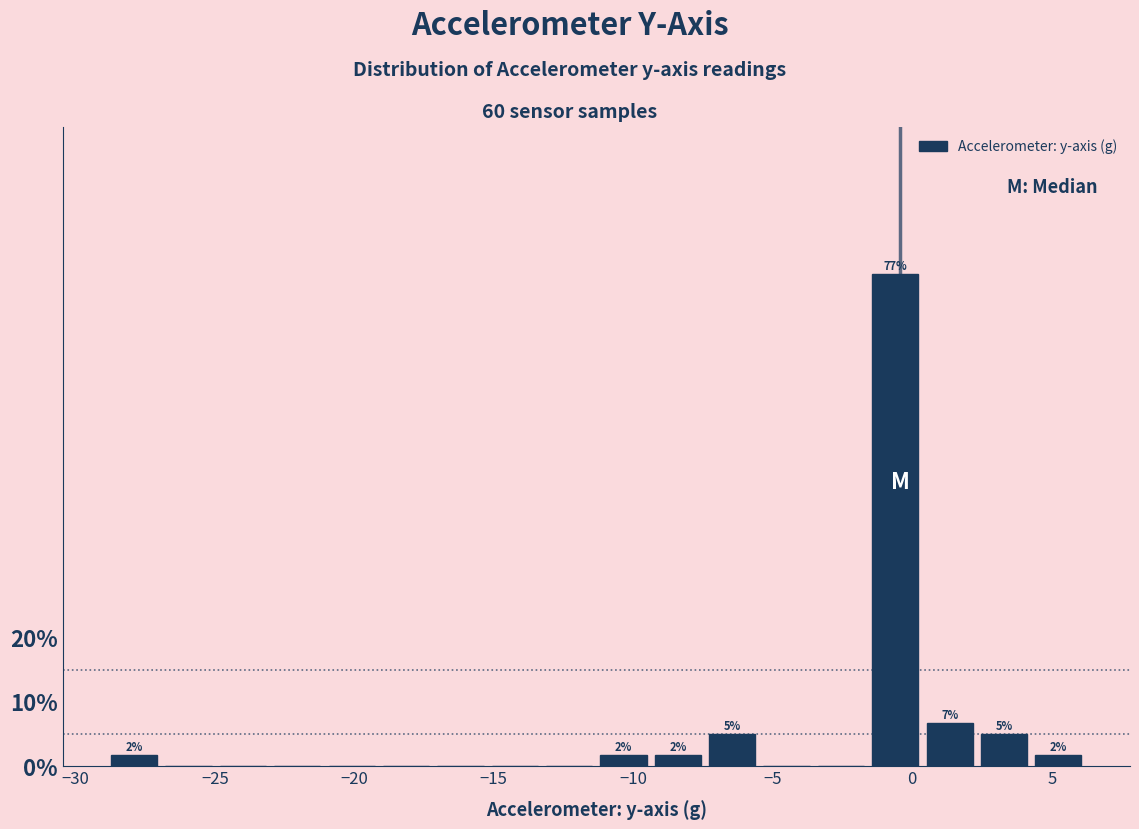

Around what value on the x-axis is the tallest bar? Give the approximate position of its centre, as read against the axis.

-0.5